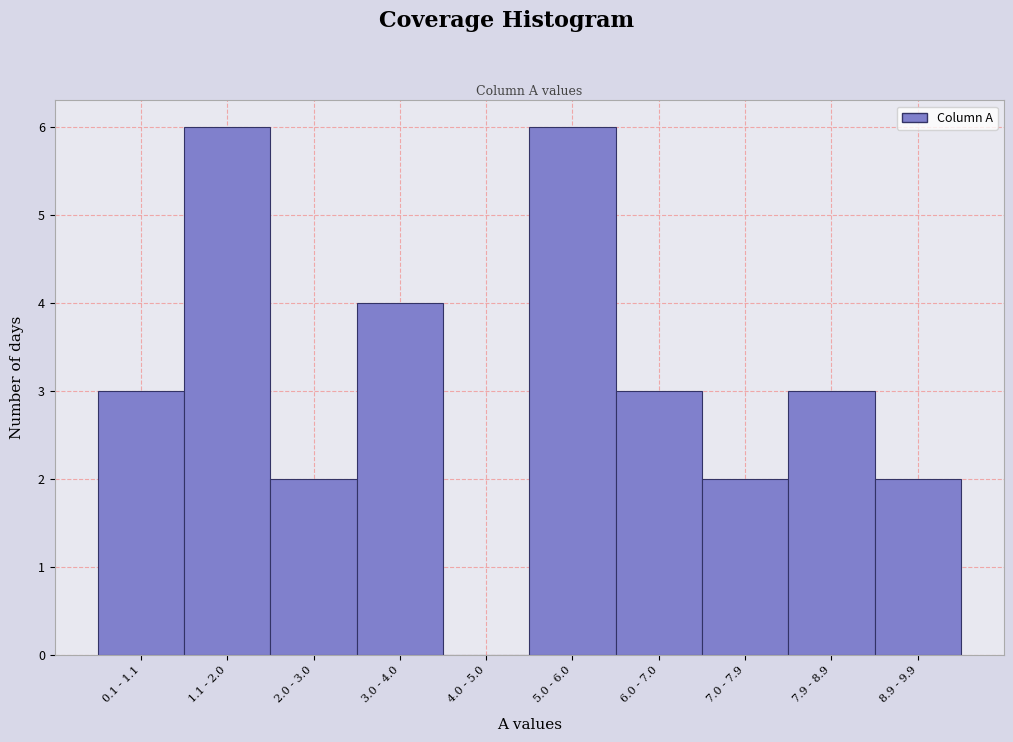

Reading left to right, what are all the values shown in this chart?

0.1 - 1.1=3	1.1 - 2.0=6	2.0 - 3.0=2	3.0 - 4.0=4	4.0 - 5.0=0	5.0 - 6.0=6	6.0 - 7.0=3	7.0 - 7.9=2	7.9 - 8.9=3	8.9 - 9.9=2